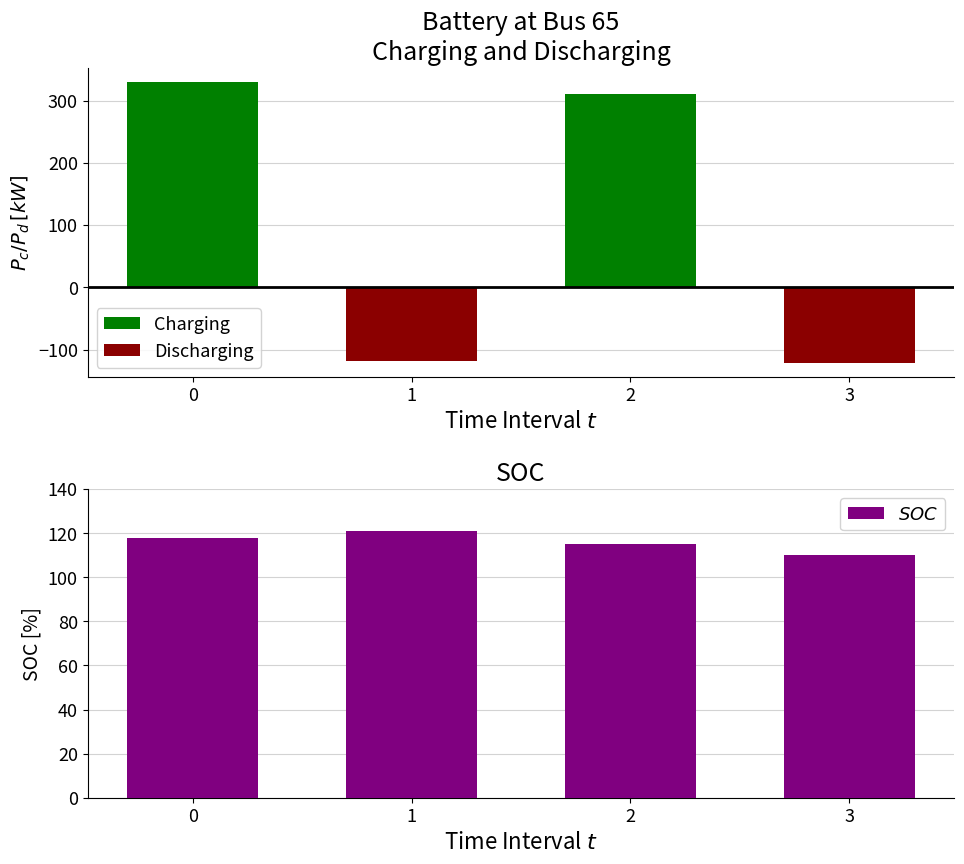

What is the sum of all $SOC$ values?

464